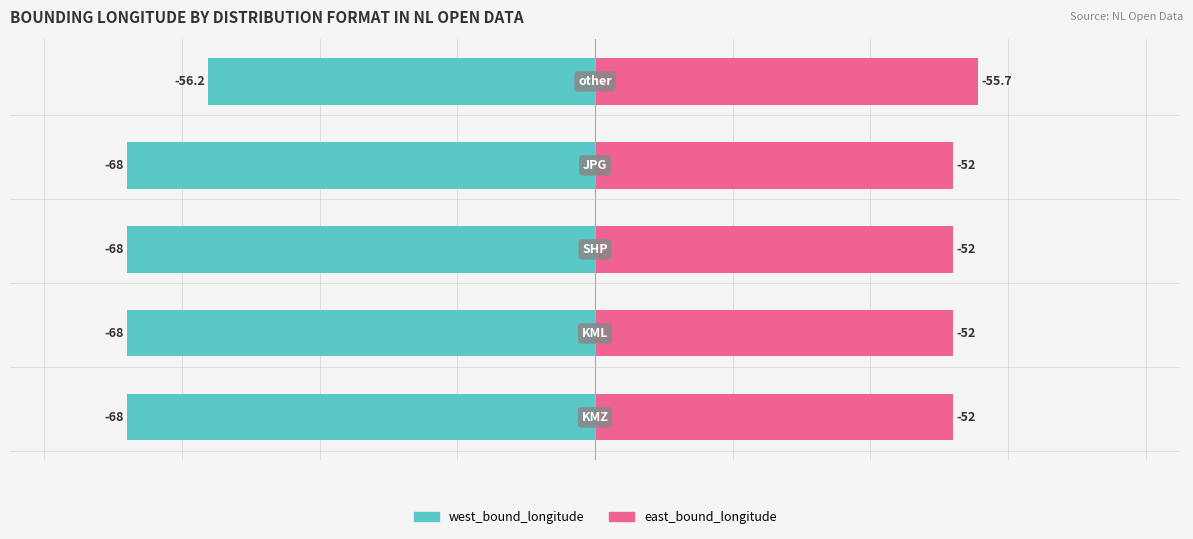

How many data points in east_bound_longitude are above 52?

1